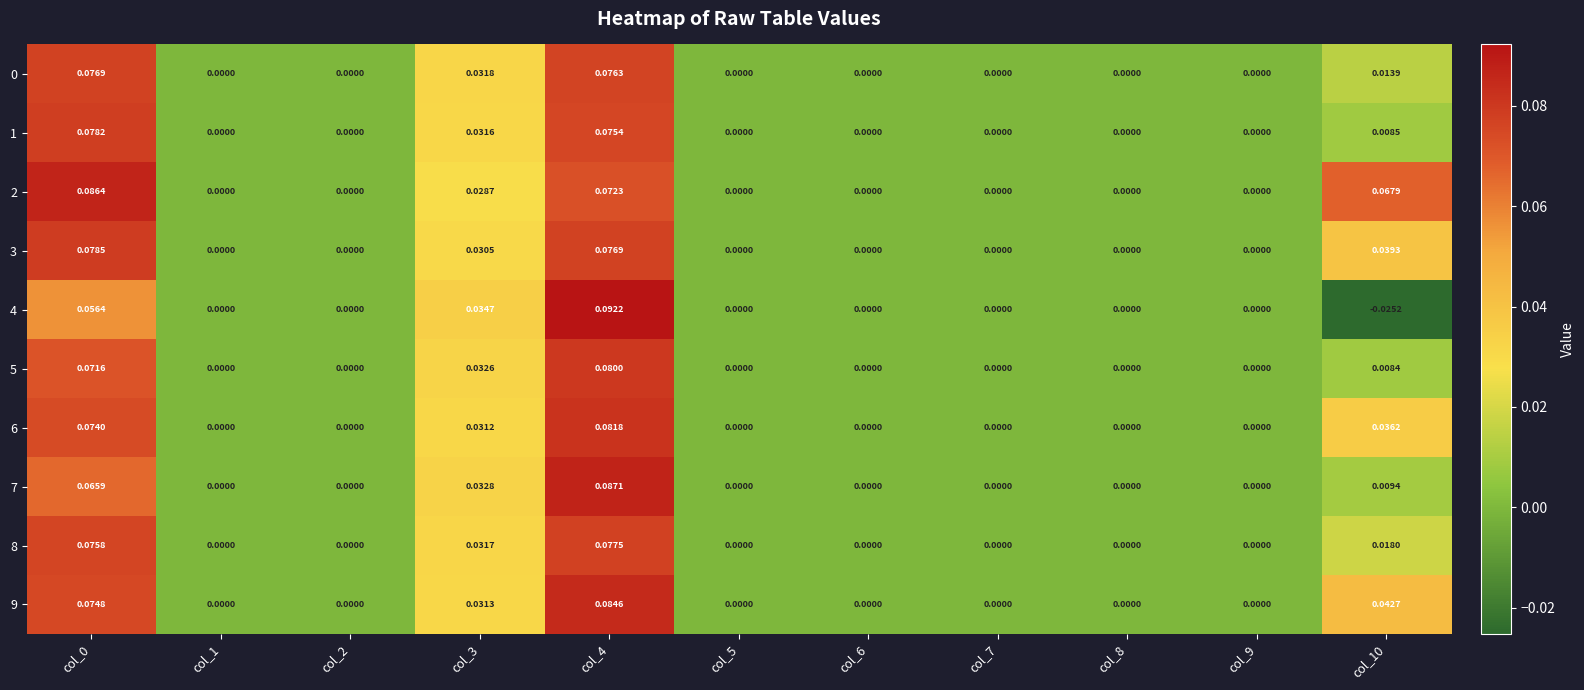

Which series has the largest range (max minus min)?

4